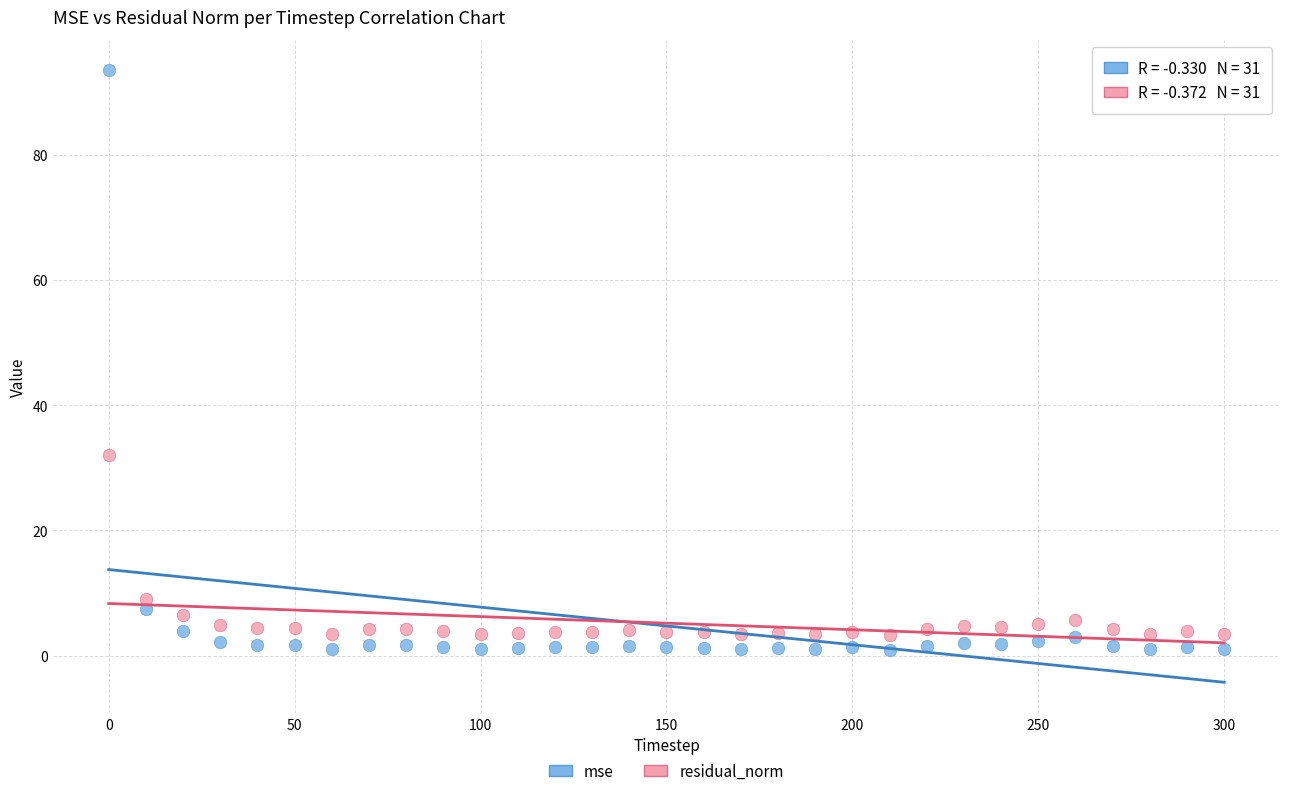

What are all the series names shown in the legend?

mse, residual_norm